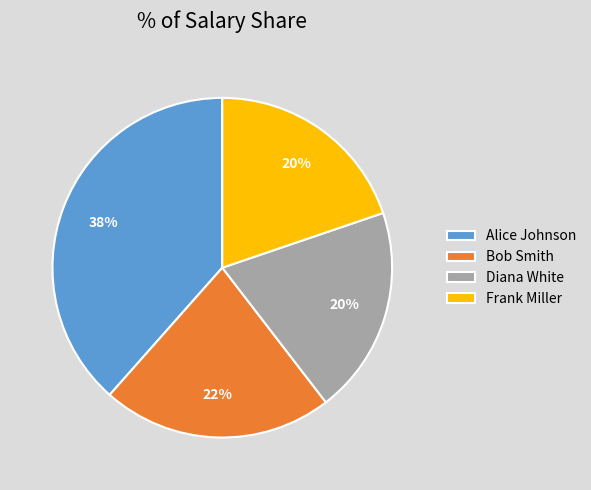

To the nearest percent, what is the combined percentage of Frank Miller and Alice Johnson?

58%